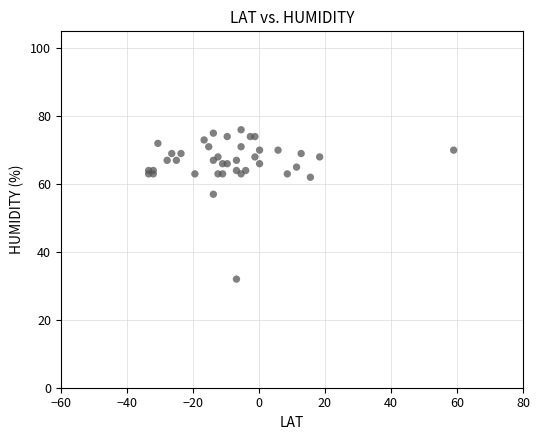

What Y value in the scatter plot is closest to 54?

57.0